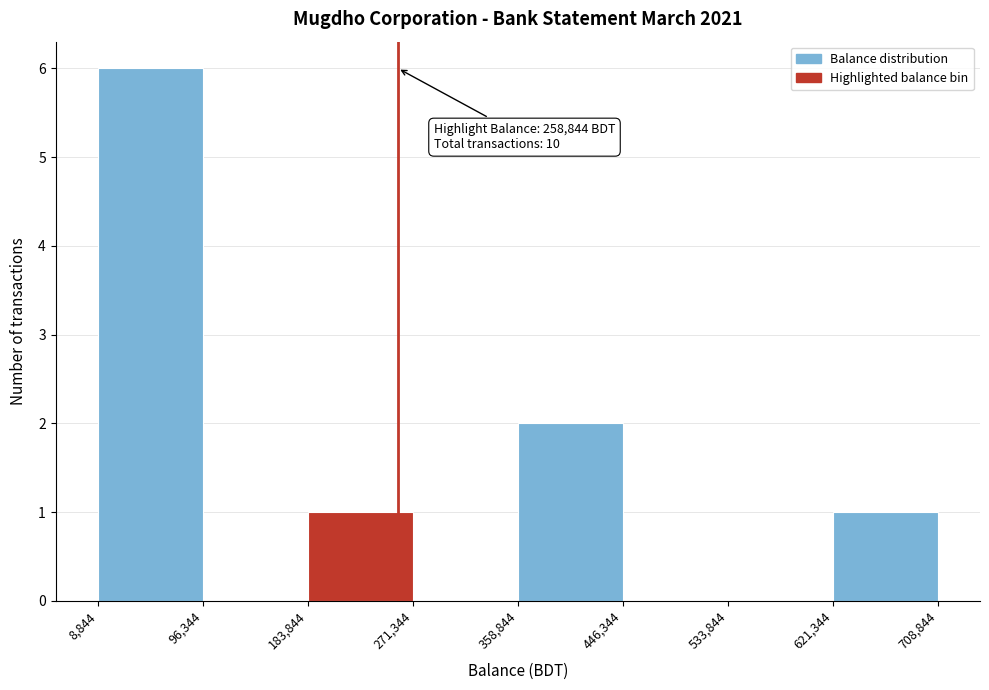

Over which range of the x-axis is the bar tallest?

8,844 to 96,344